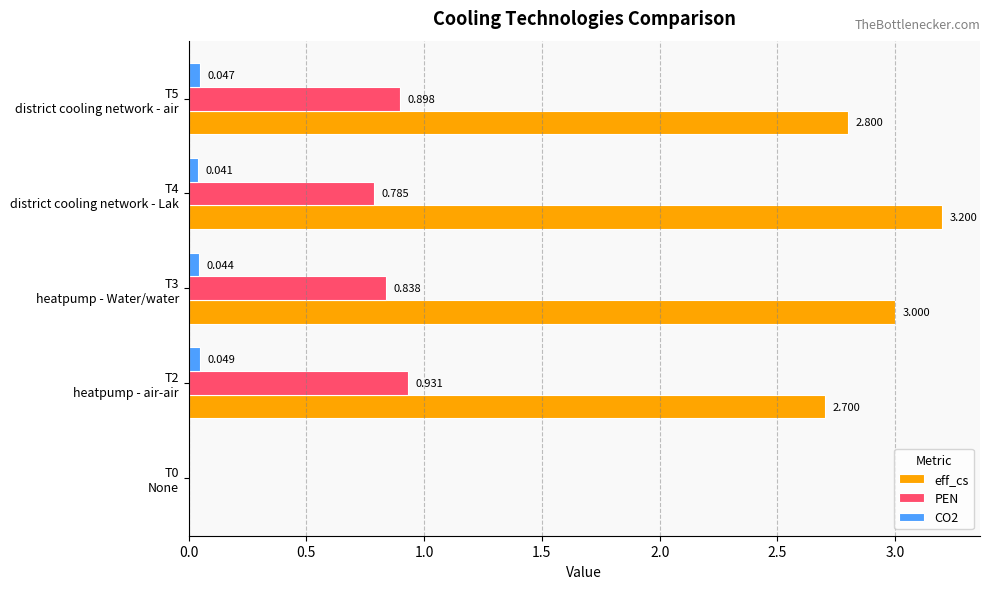

Which series has the largest total across all categories?

eff_cs